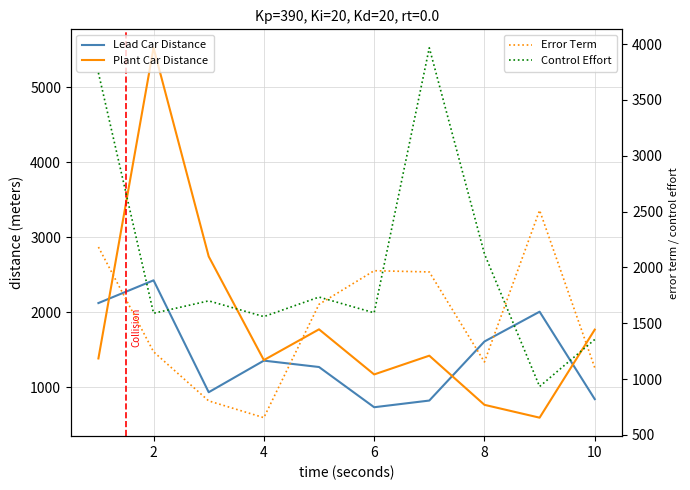

At which category is the sum across all series the highest?

2